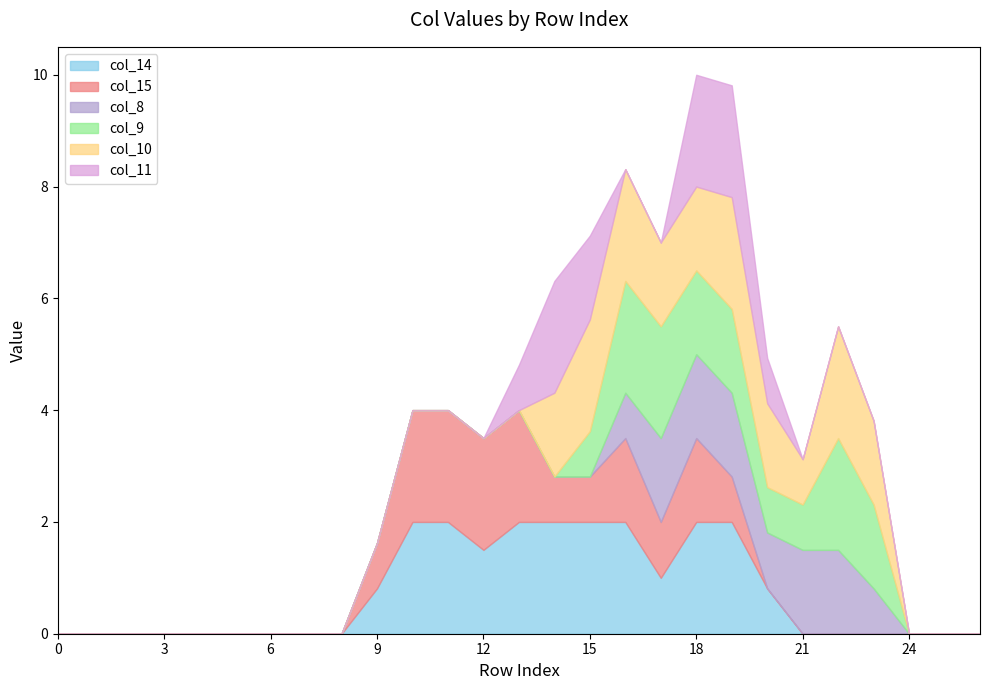

What is the difference between the maximum and second lowest values in the col_15 series?

2.0